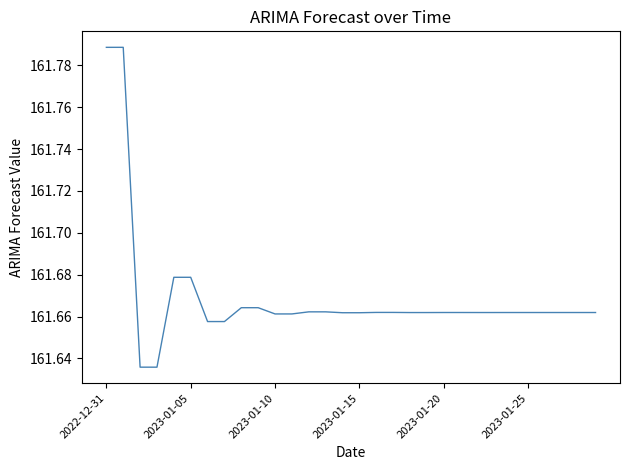

Is this an area chart (filled region under the line)?

No